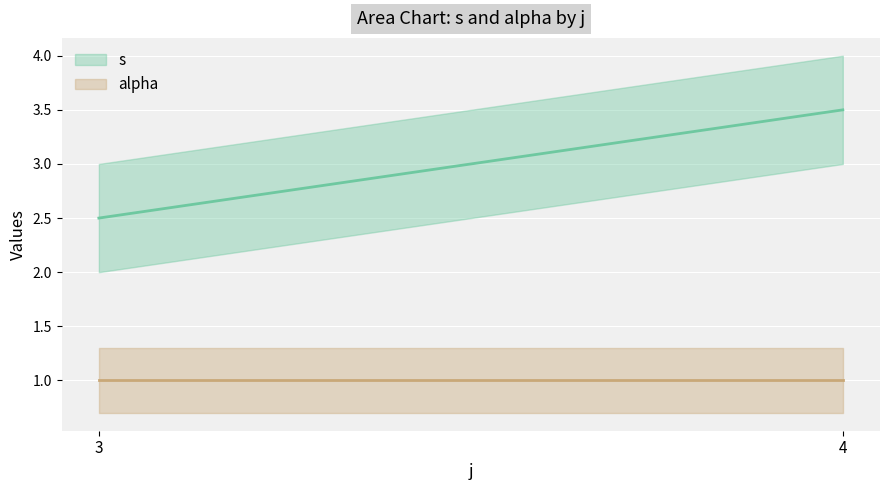

Is this an area chart (filled region under the line)?

No